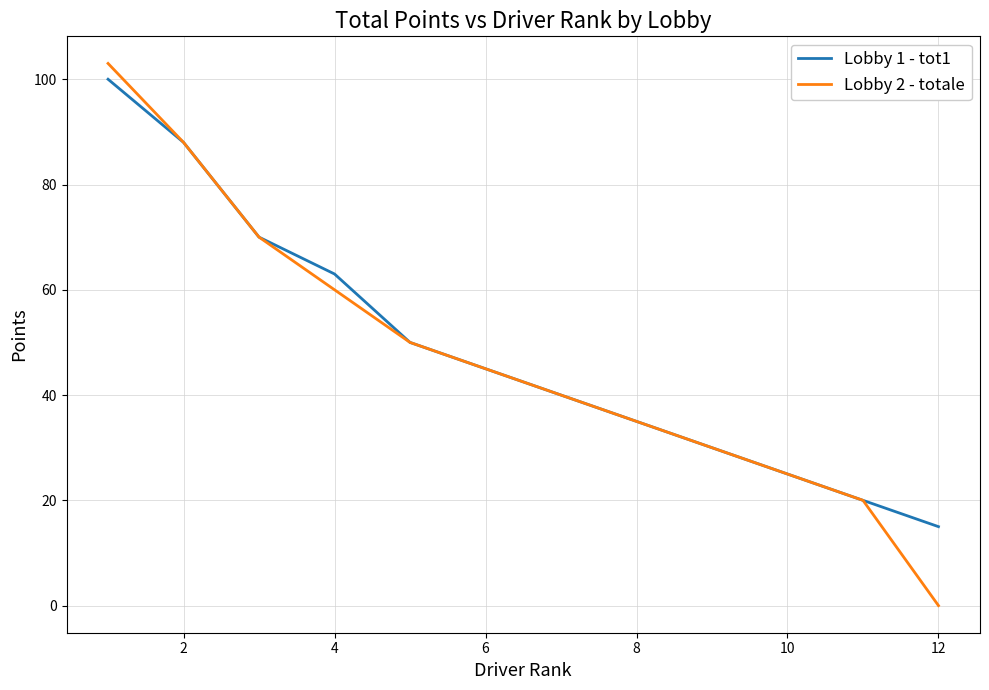

What is the highest value of the Lobby 2 - totale series?

103